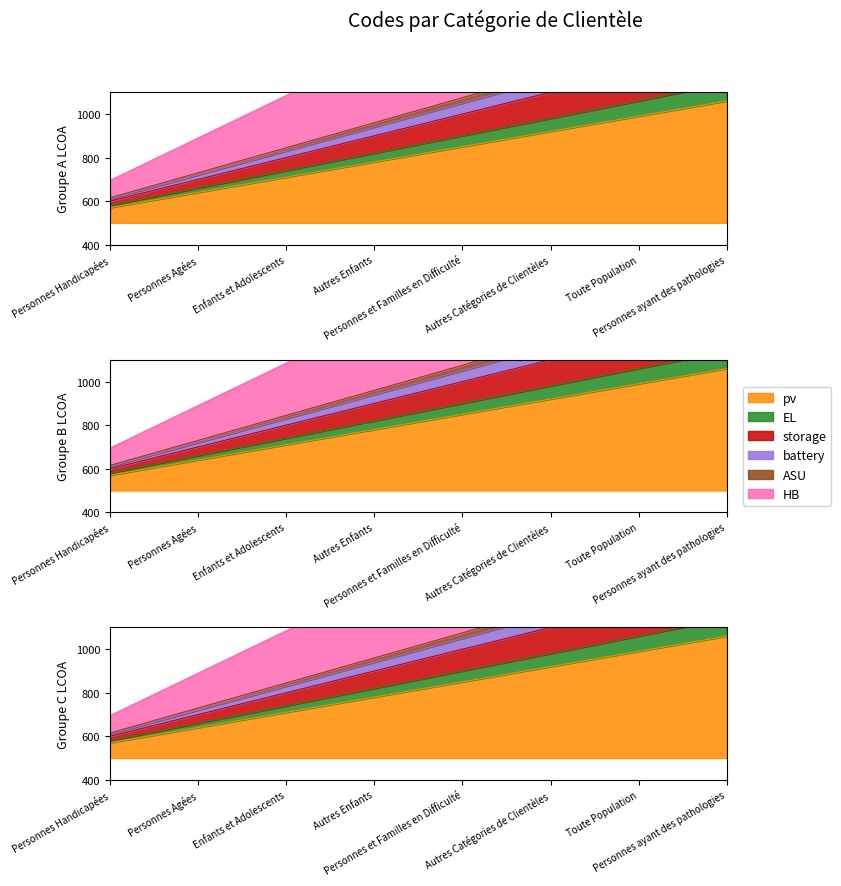

True or false: the data has more than 1 interior local peaks.

False